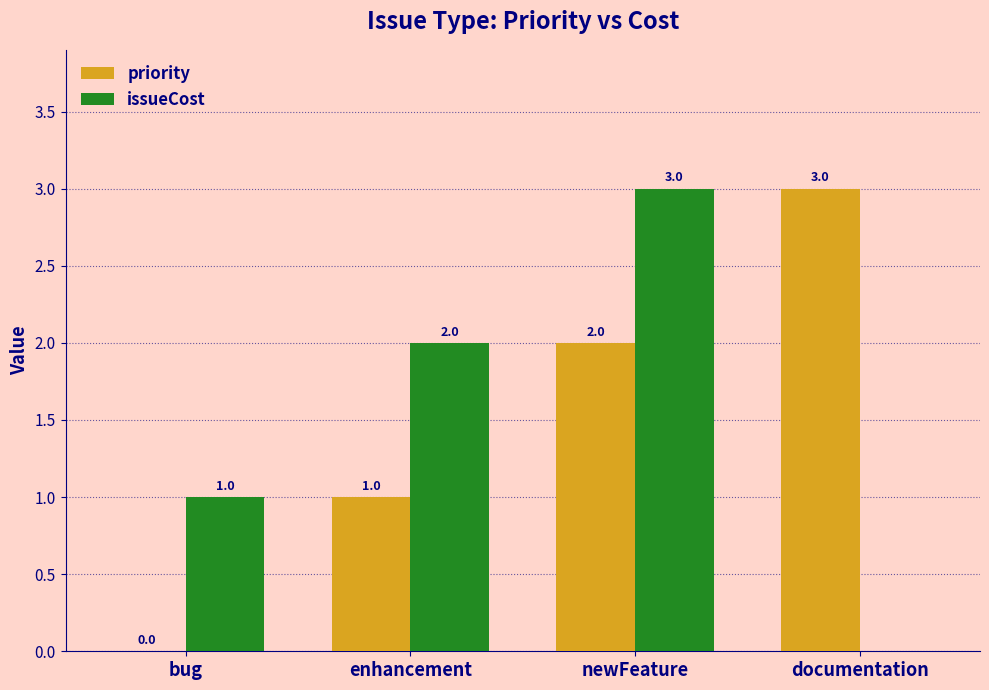

Reading left to right, transcribe all the data shown in this chart.

priority: 0	1	2	3
issueCost: 1	2	3	0